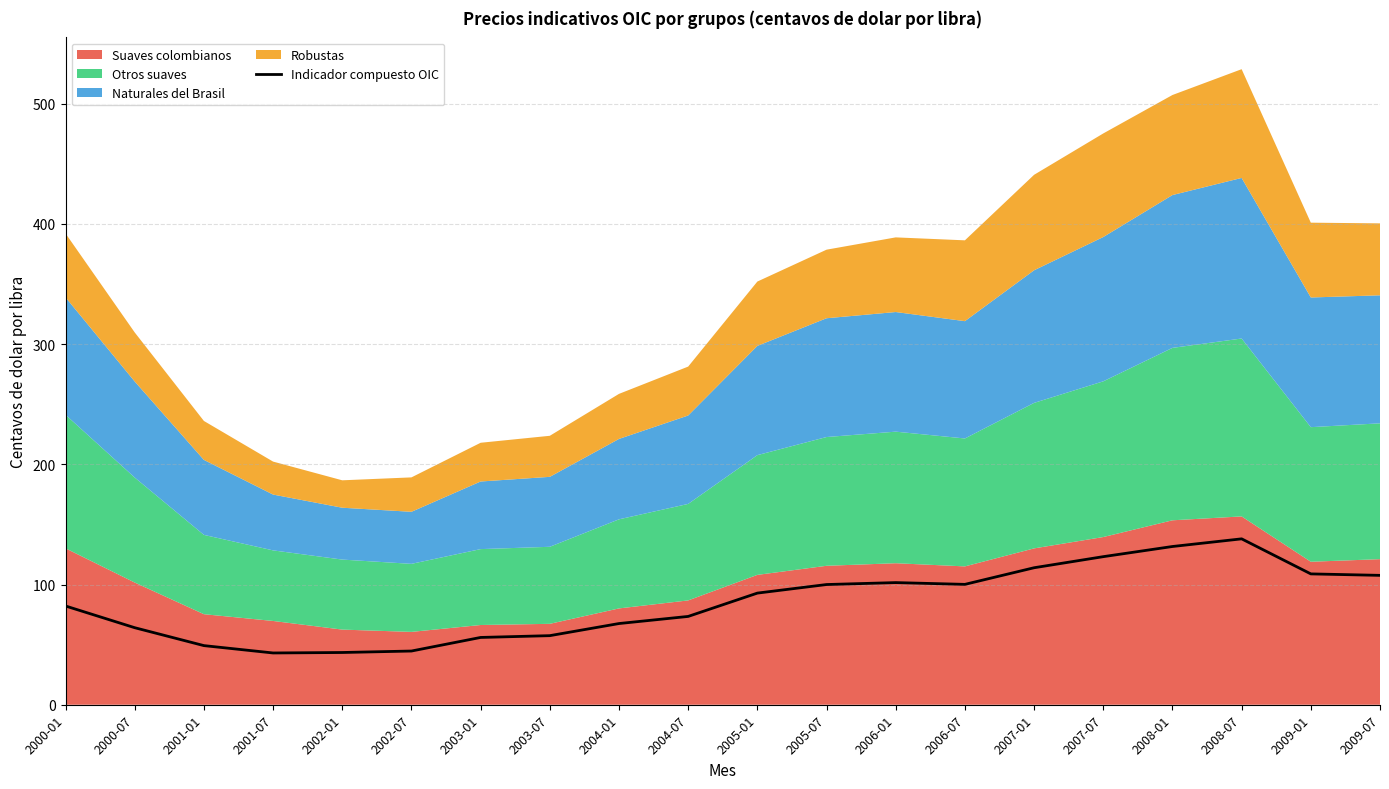

Reading left to right, list all the values displayed in this chart.

2000-01=82.2	2000-07=64.1	2001-01=49.2	2001-07=43.1	2002-01=43.5	2002-07=44.7	2003-01=56.0	2003-07=57.5	2004-01=67.5	2004-07=73.5	2005-01=92.9	2005-07=100.0	2006-01=101.6	2006-07=100.1	2007-01=114.0	2007-07=123.2	2008-01=131.6	2008-07=138.0	2009-01=108.8	2009-07=107.6